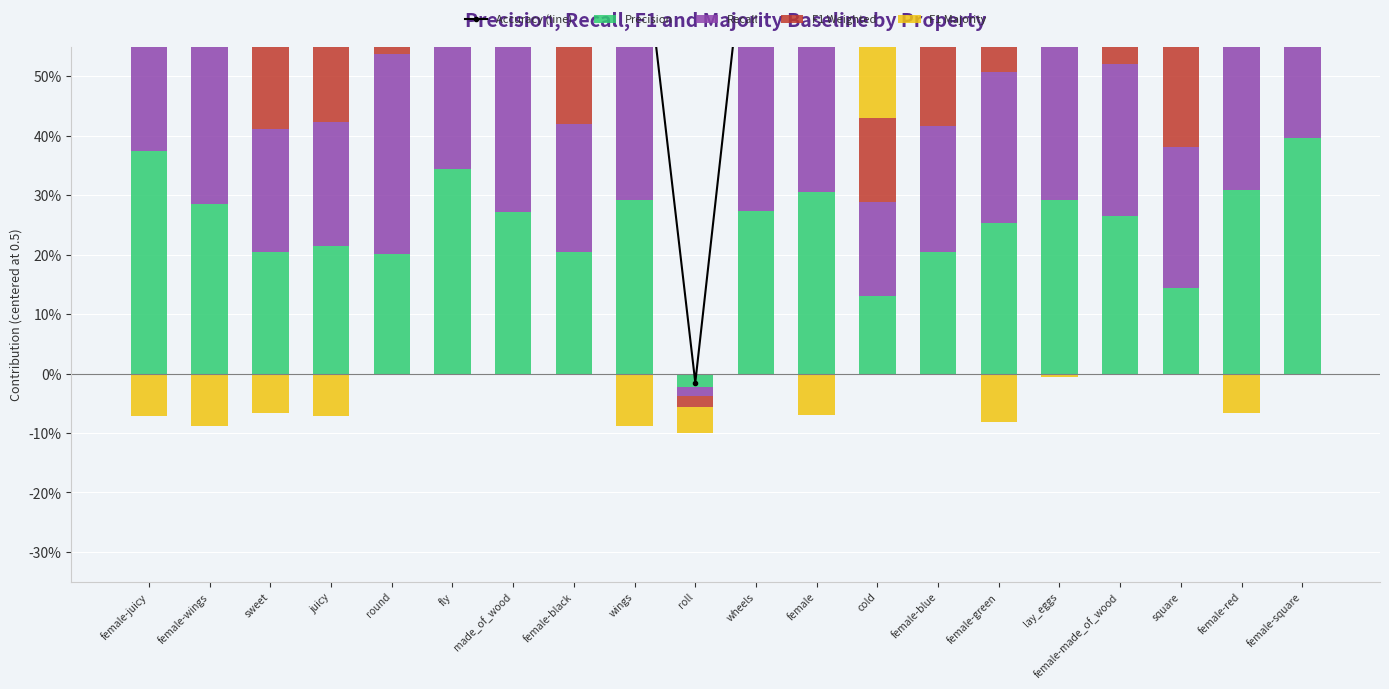

What is the maximum value shown in the chart?

1.4